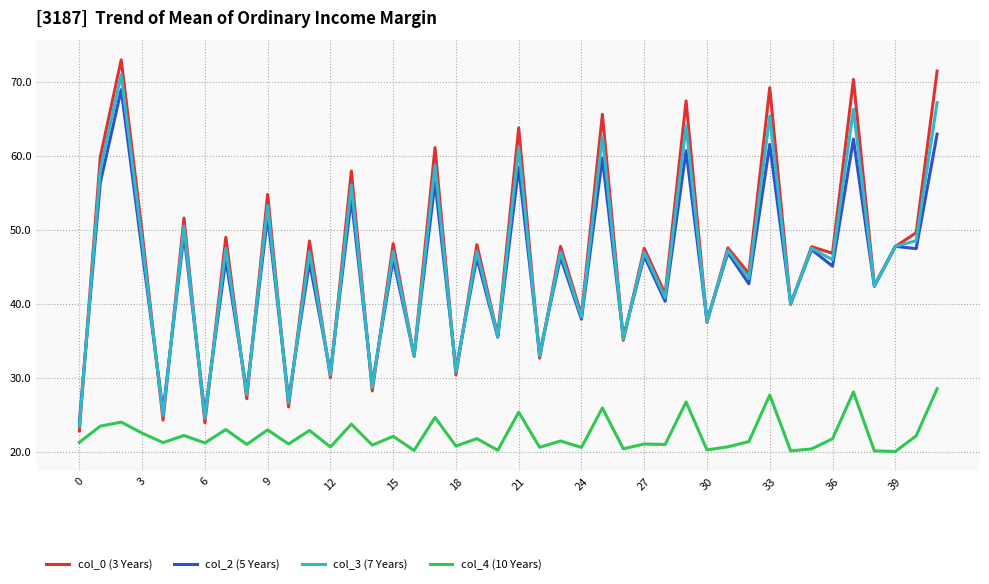

What is the minimum value shown in the chart?

20.0